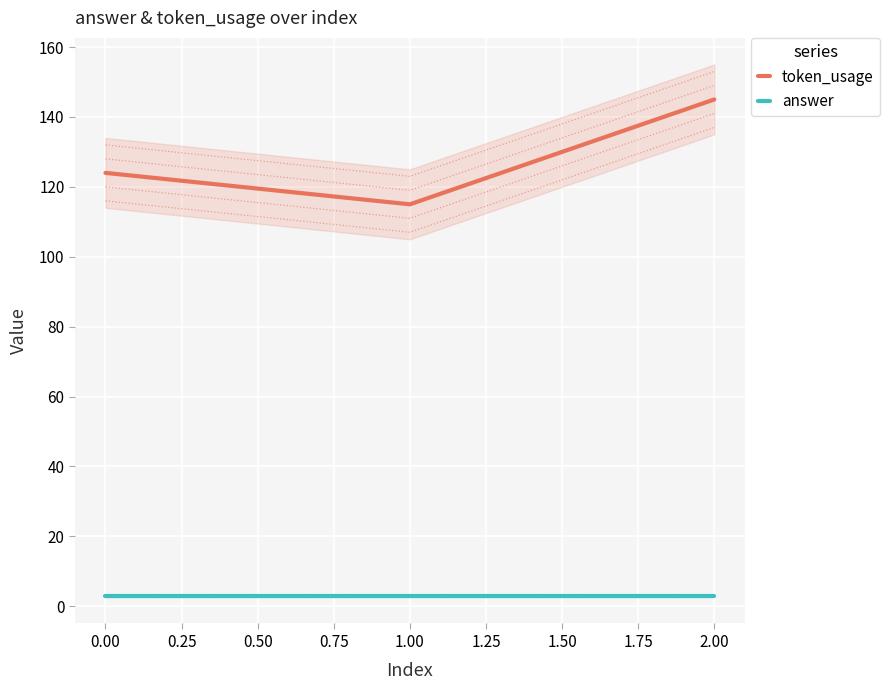

List the labels in order of token_usage value, smallest first.

1.00, 0.00, 2.00